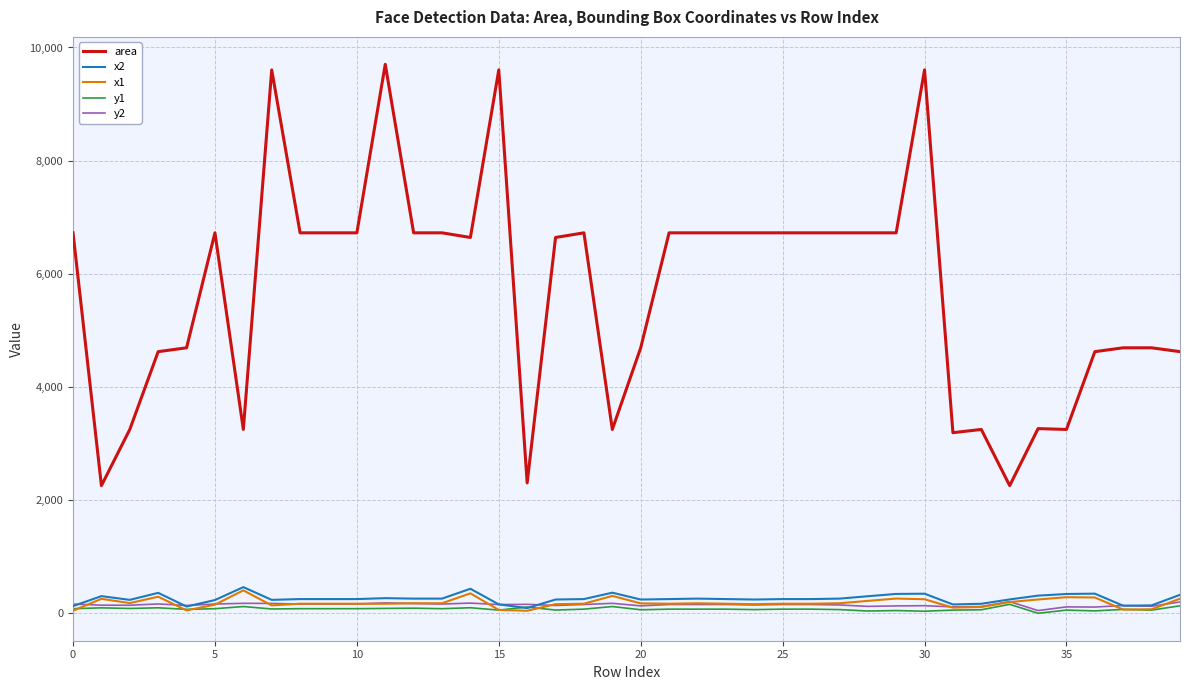

Which series has the largest total across all categories?

area